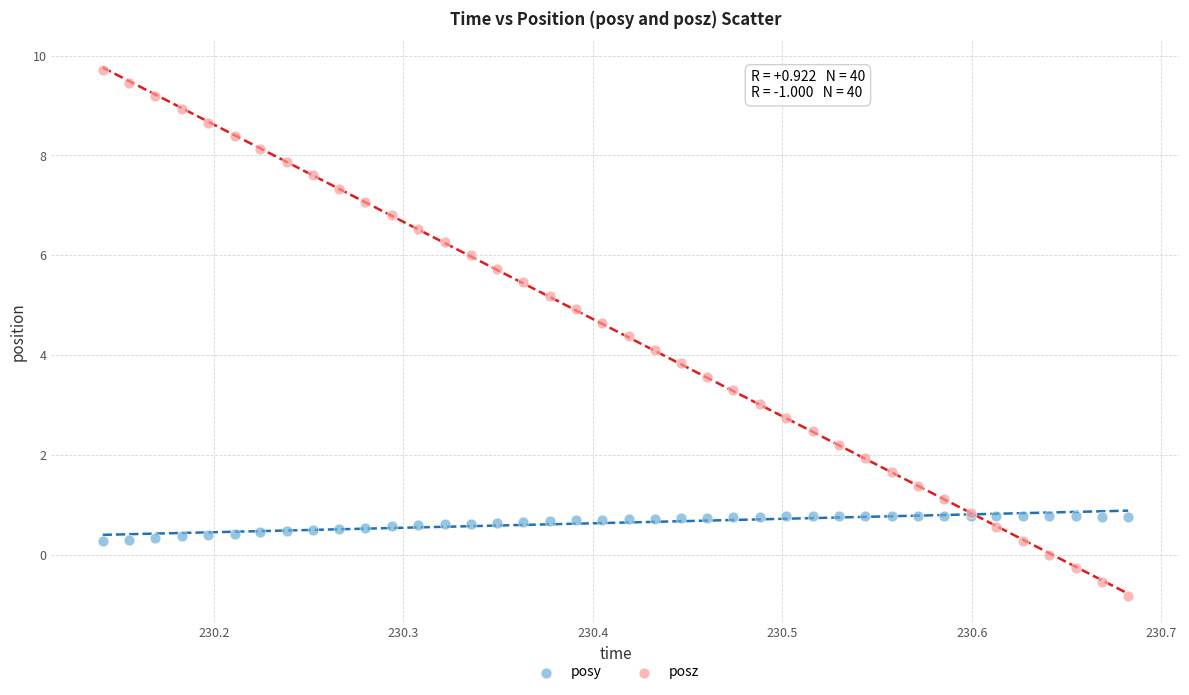

Which series has the largest Y range (max minus min)?

posz